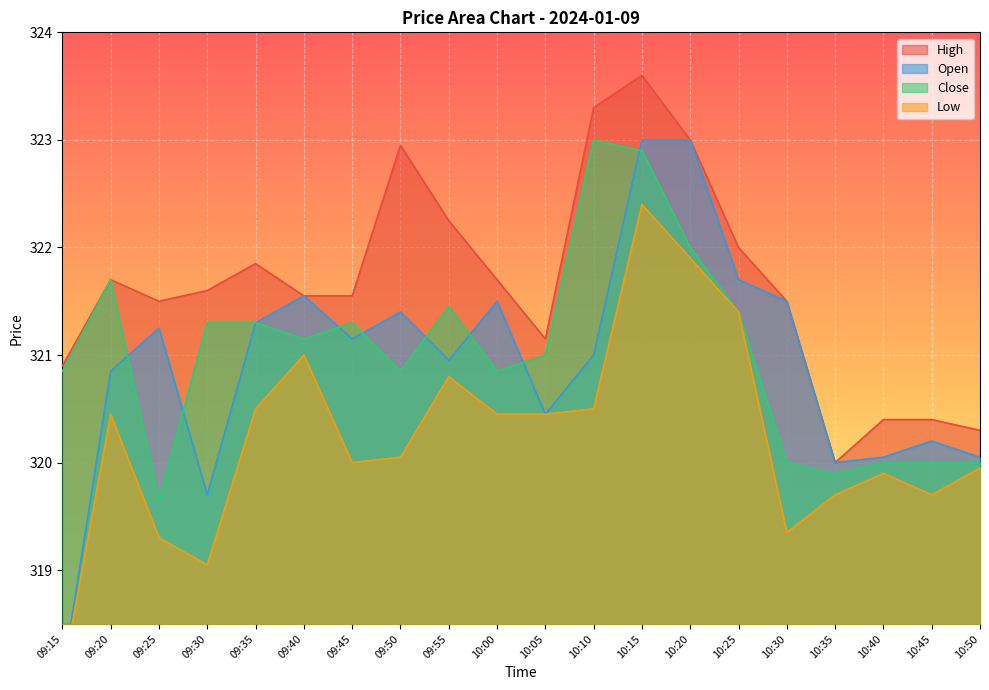

What is the difference between the maximum and minimum values in the High series?

3.6